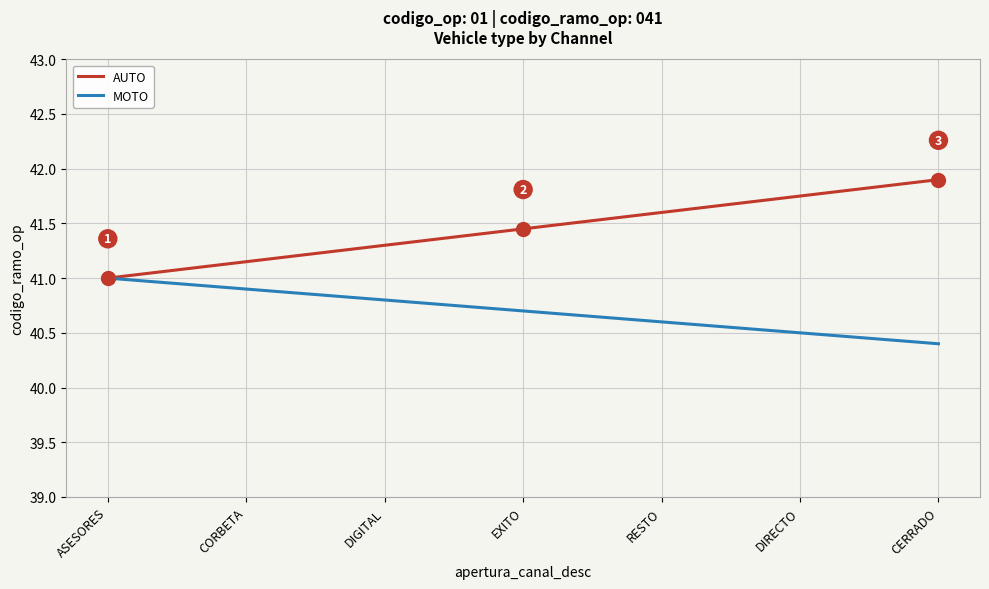

List the series in order of their overall mean, highest first.

AUTO, MOTO